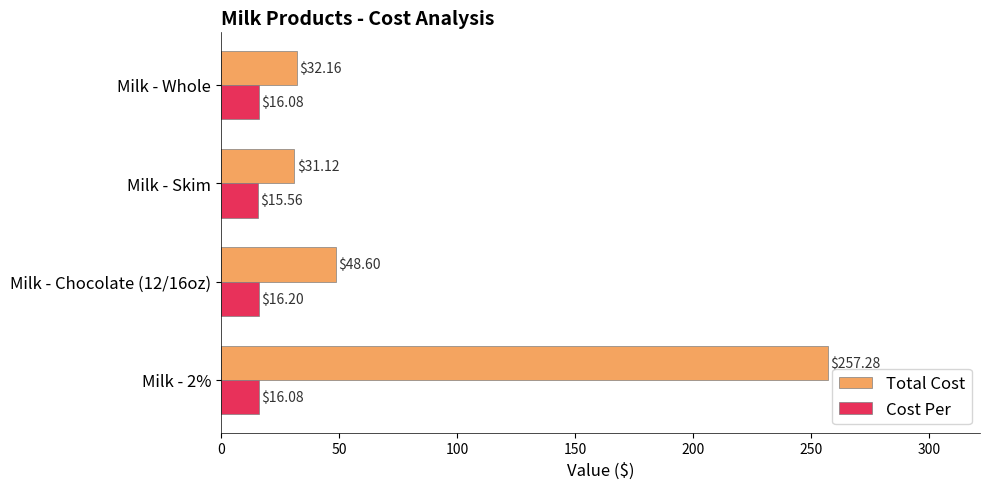

How many series are shown in this chart?

2